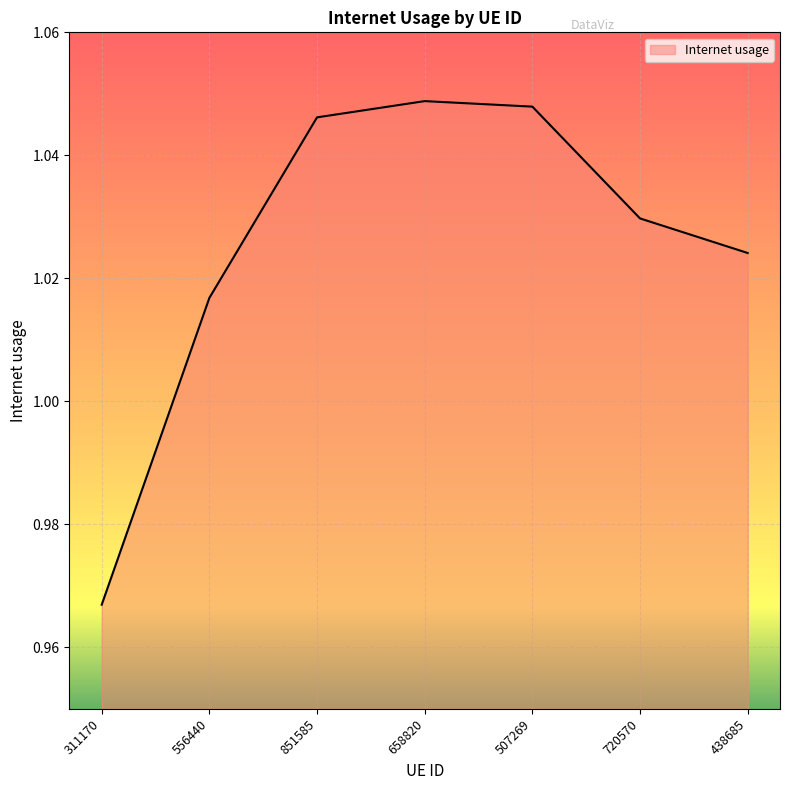

True or false: there are more than 0 points higher than both neighbors.

True